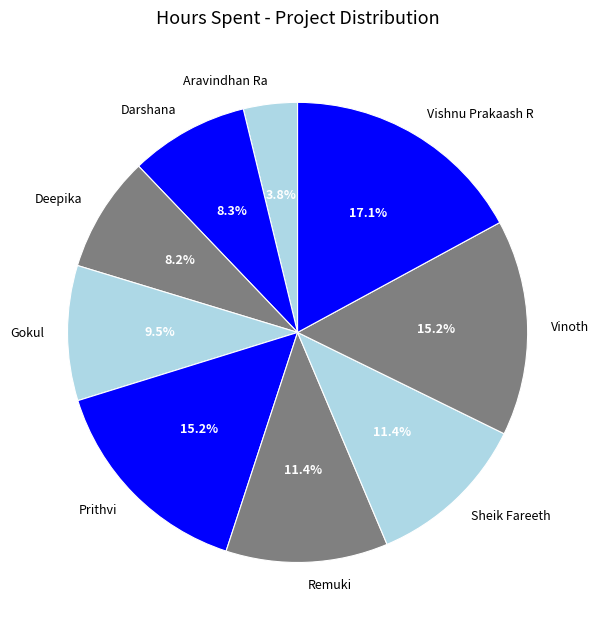

Combined, do Vishnu Prakaash R and Vinoth account for over 50%?

No